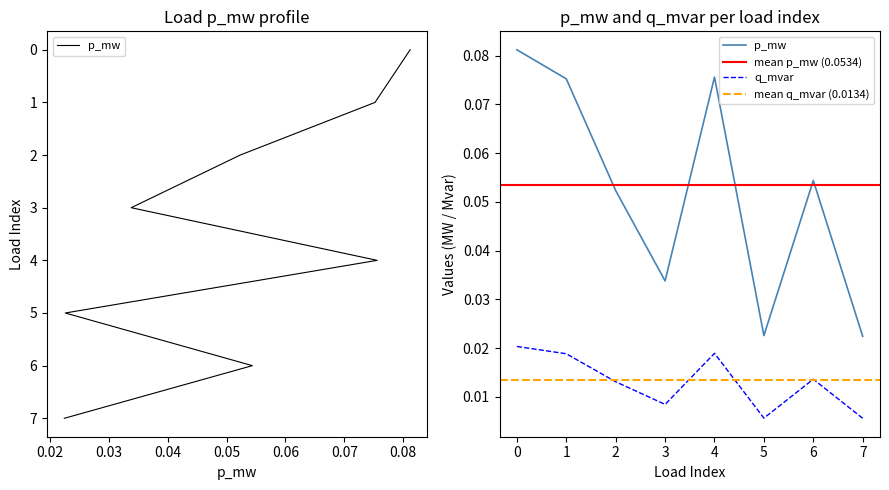

Is the value of q_mvar at 5 greater than the value of p_mw at 7?

No